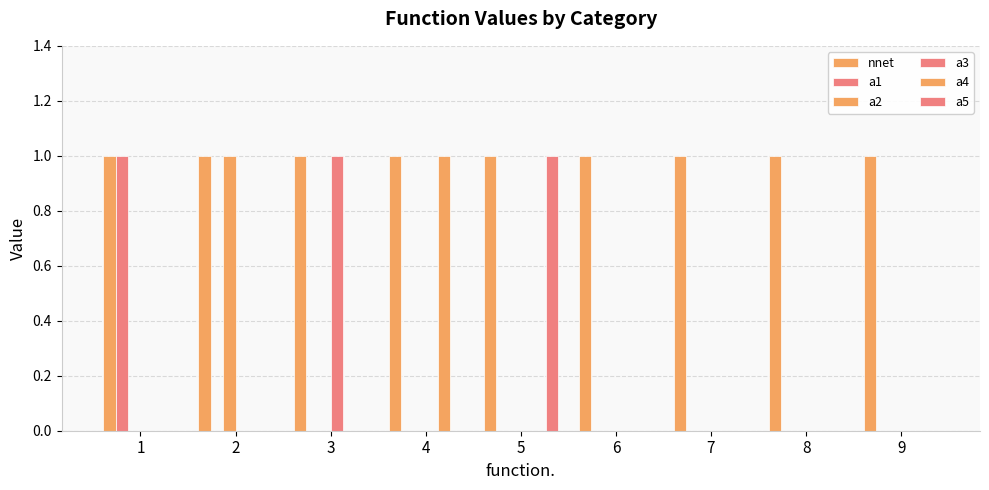

Rank the categories by a1 value from lowest to highest.

2, 3, 4, 5, 6, 7, 8, 9, 1